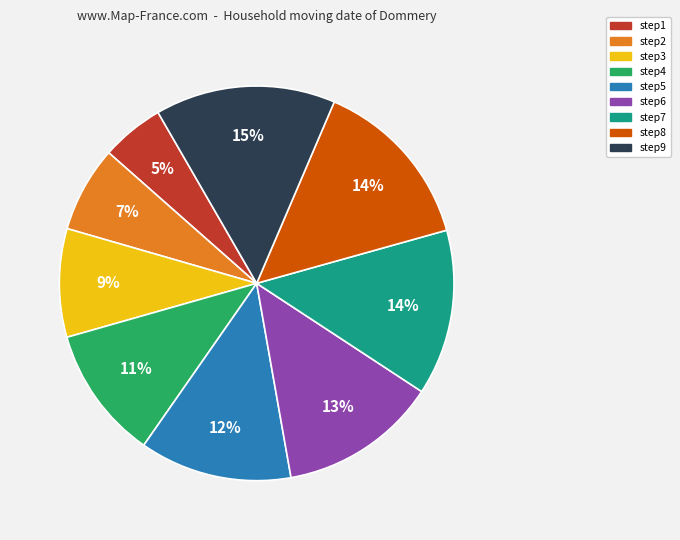

Do step7 and step8 together represent more than half of the pie?

No